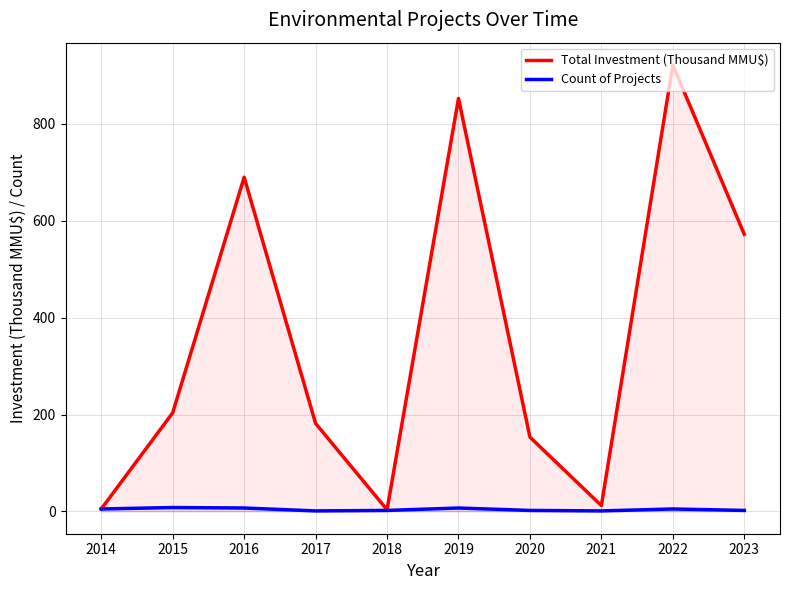

How many lines are shown in the chart?

2